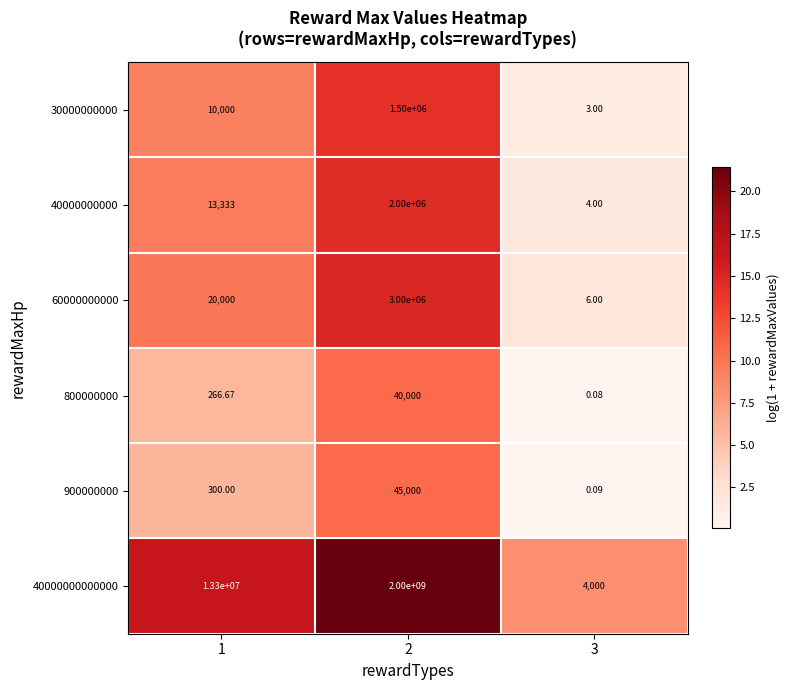

How many data points in 800000000 are above 266?

2